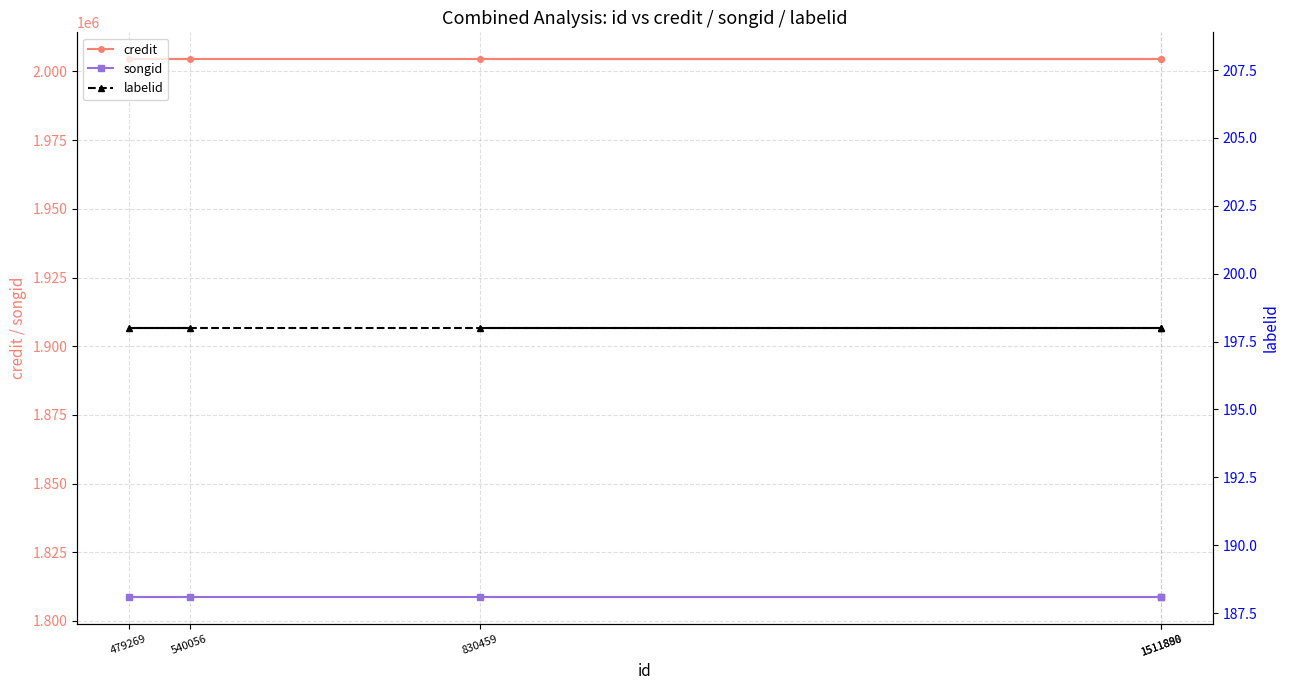

True or false: labelid and songid cross at least once.

False